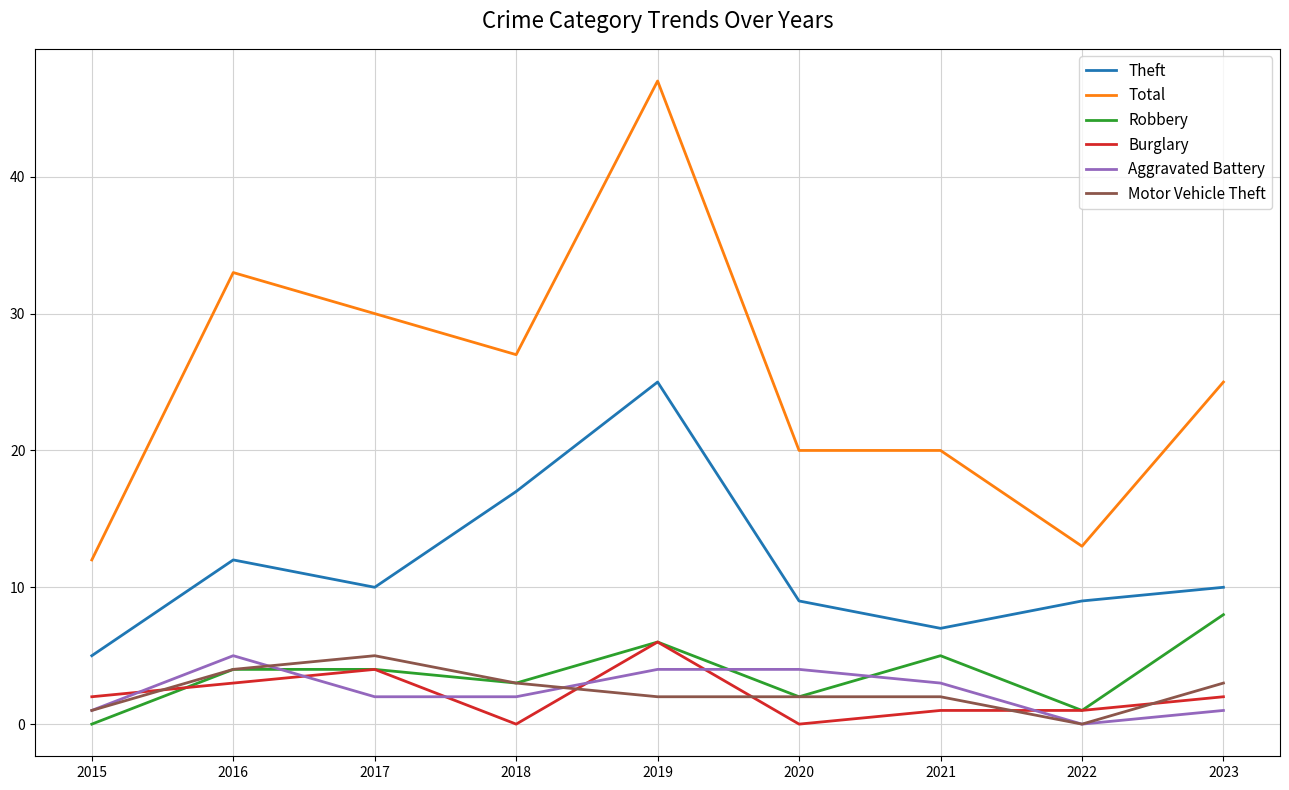

Which series changed the most between 2019 and 2023?

Total